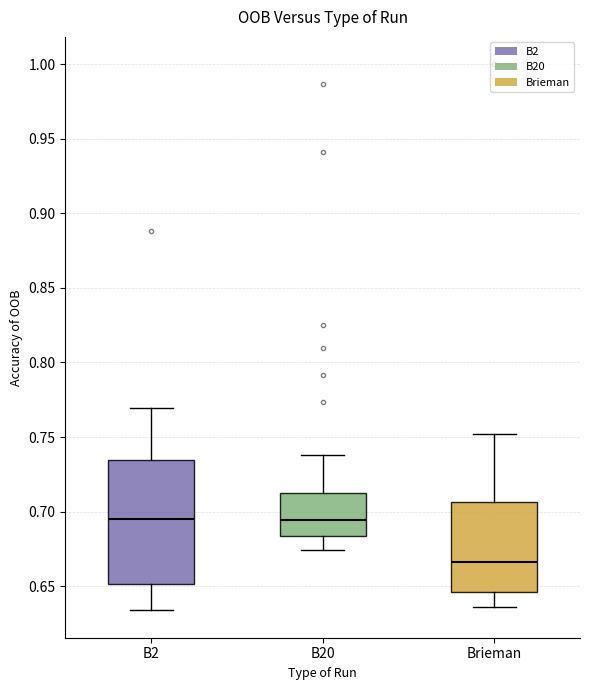

Reading left to right, read every box against the y-axis: the position of its median line, the range the box covers, and the ends of its whiskers. The values are not printed on the chart, so give them approximately, as read against the axis.

B2: median 0.695, box 0.650 to 0.735, whiskers 0.635 to 0.770
B20: median 0.695, box 0.685 to 0.715, whiskers 0.675 to 0.740
Brieman: median 0.665, box 0.645 to 0.705, whiskers 0.635 to 0.750